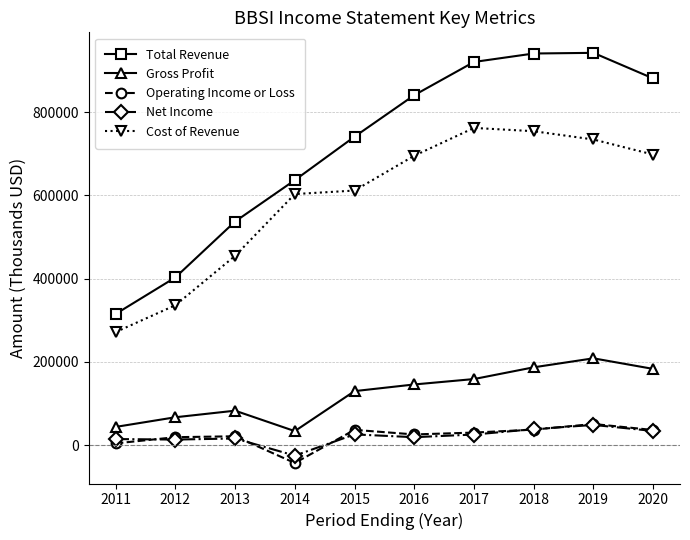

Which series has the largest total across all categories?

Total Revenue